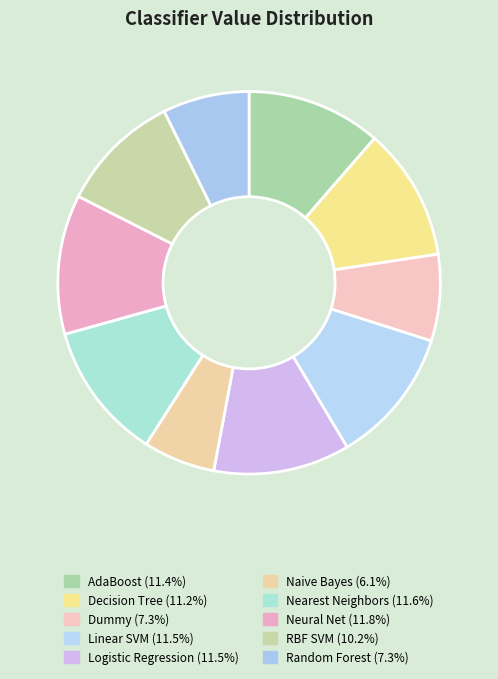

To the nearest percent, what is the difference between the largest and smallest slice percentages?

6%